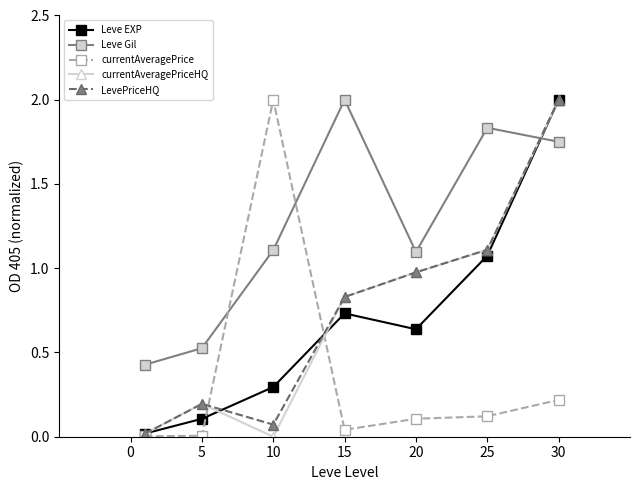

True or false: currentAveragePriceHQ has more than 0 interior local peaks.

True